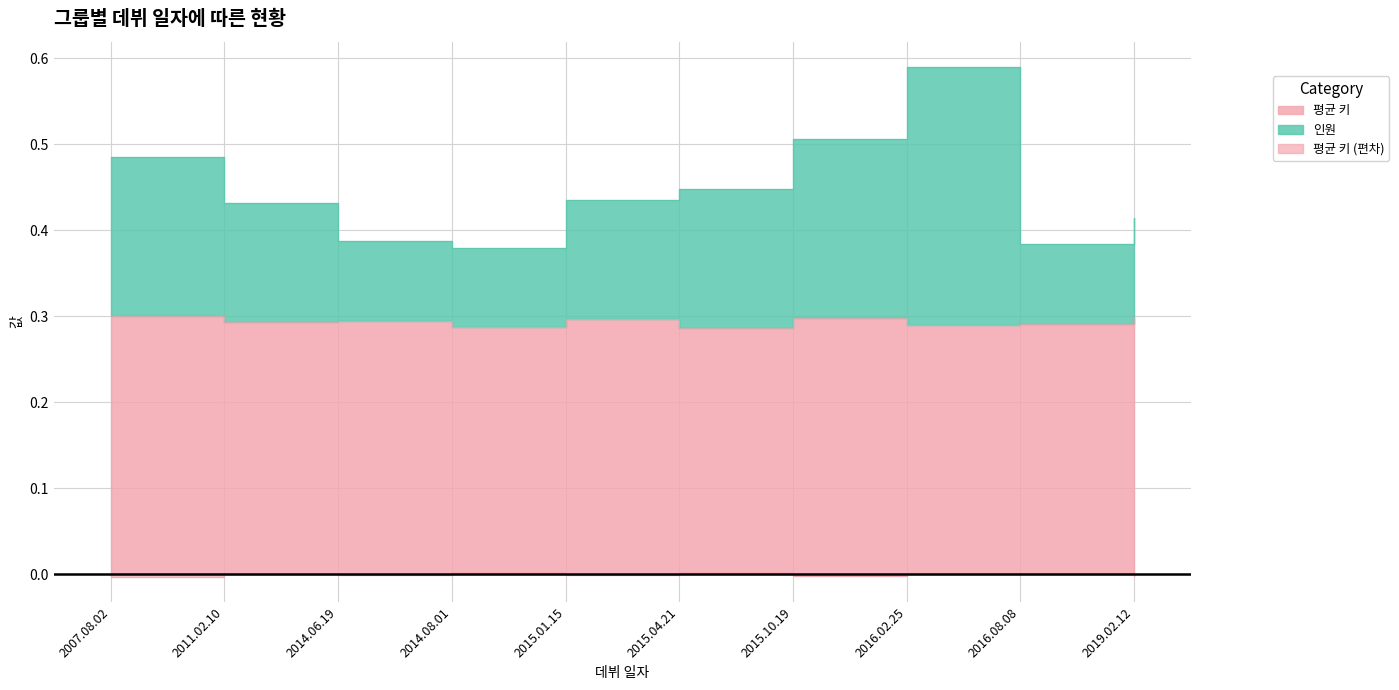

Reading left to right, what are all the values shown in this chart?

평균 키: 0.3	0.3	0.3	0.3	0.3	0.3	0.3	0.3	0.3	0.3
인원: 0.5	0.4	0.4	0.4	0.4	0.4	0.5	0.6	0.4	0.4